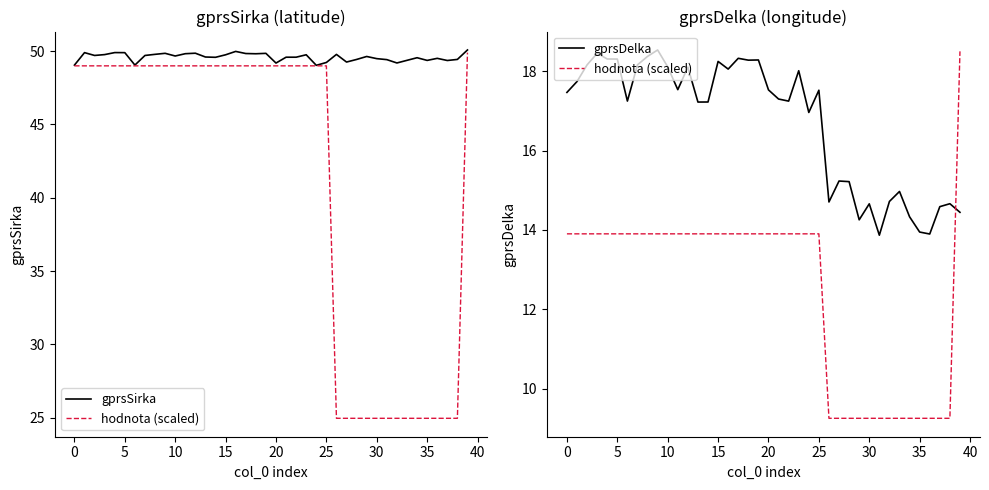

Which series has the largest total across all categories?

gprsSirka